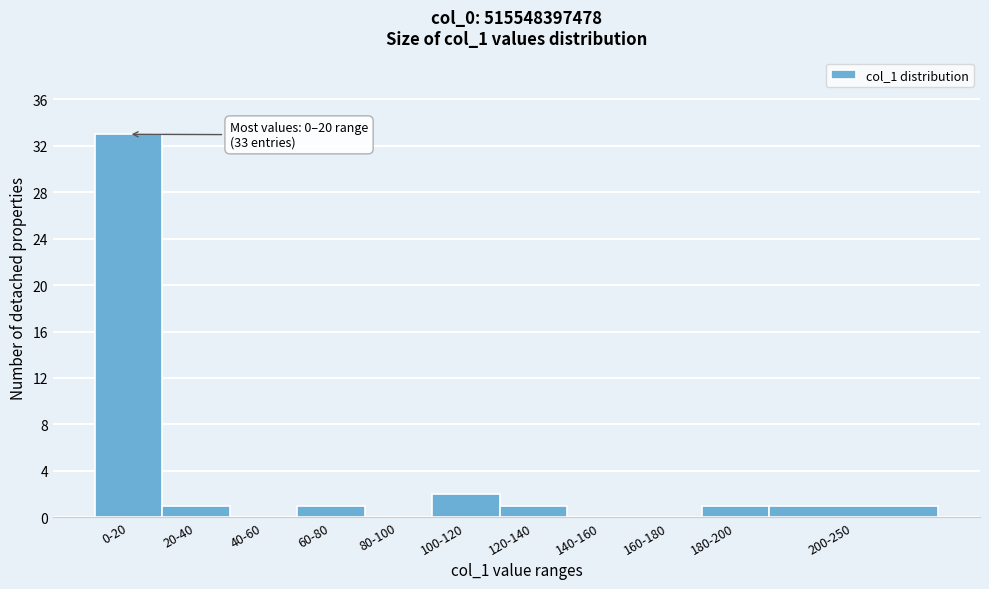

Reading right to left, list all the values displayed in this chart.

200-250=1	180-200=1	160-180=0	140-160=0	120-140=1	100-120=2	80-100=0	60-80=1	40-60=0	20-40=1	0-20=33